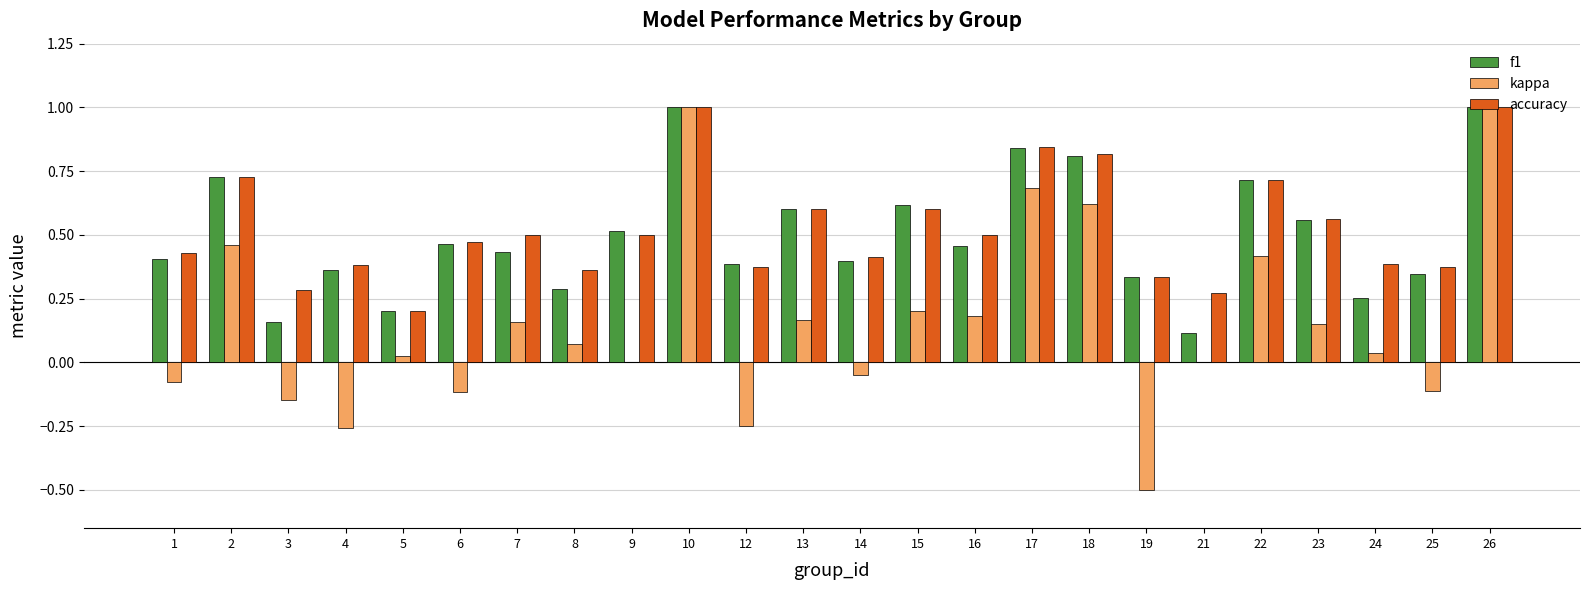

What is the greatest value displayed?

1.0